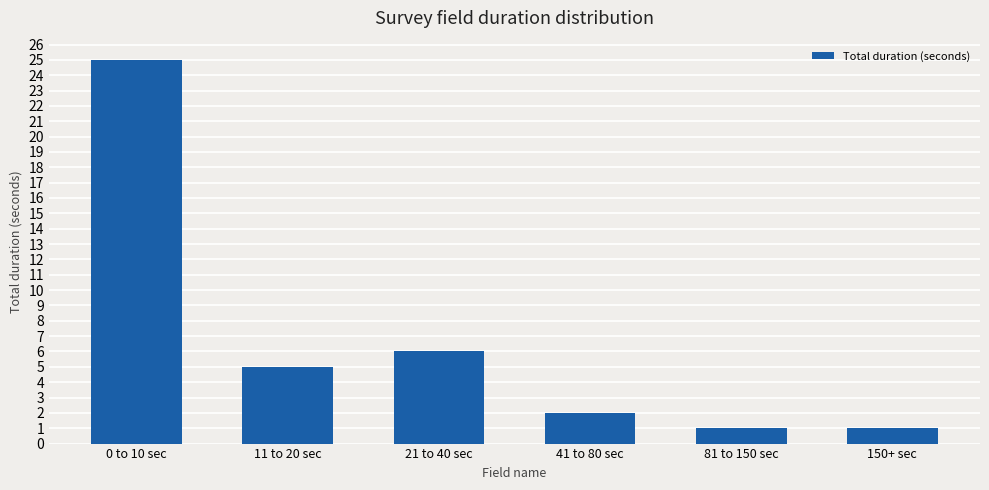

Are the bars grouped side by side (vs. stacked)?

No